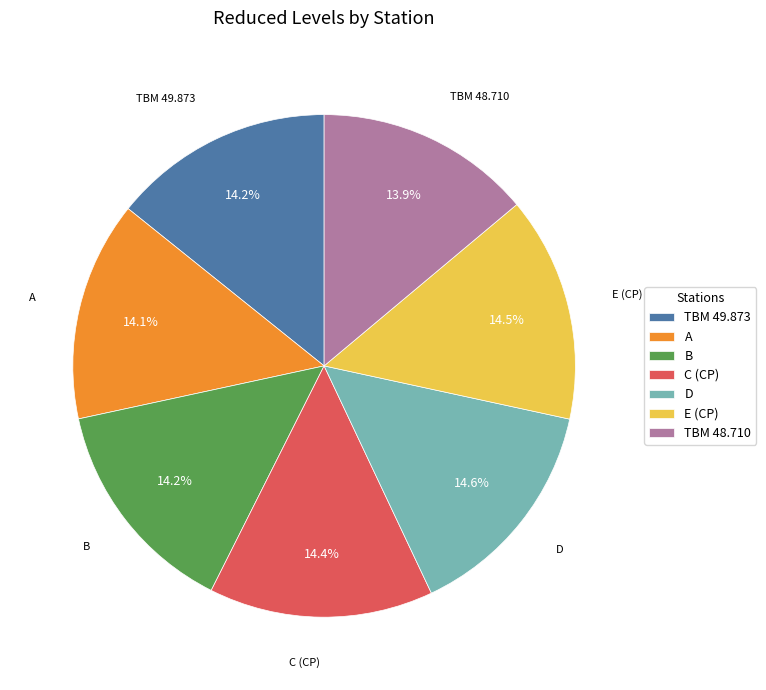

Combined, what portion of the pie is TBM 48.710 and TBM 49.873?

28.1%